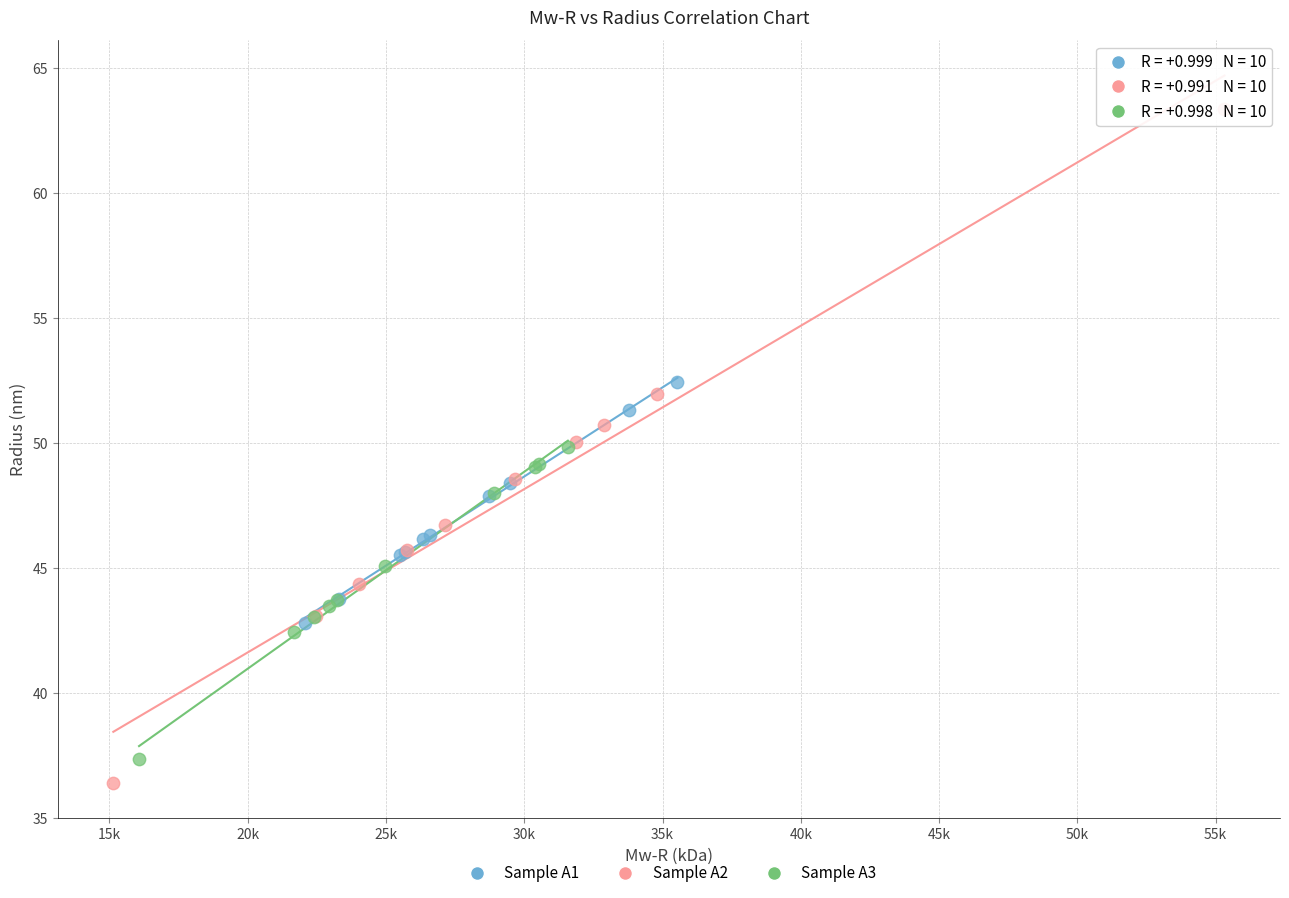

Which series contains the highest Y value?

Sample A2